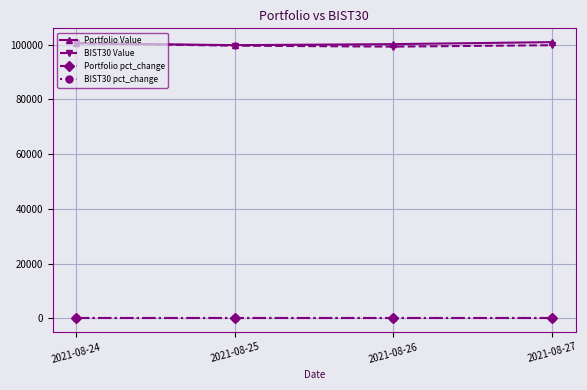

What is the difference between the second highest and second lowest values in the Portfolio Value series?

357.7